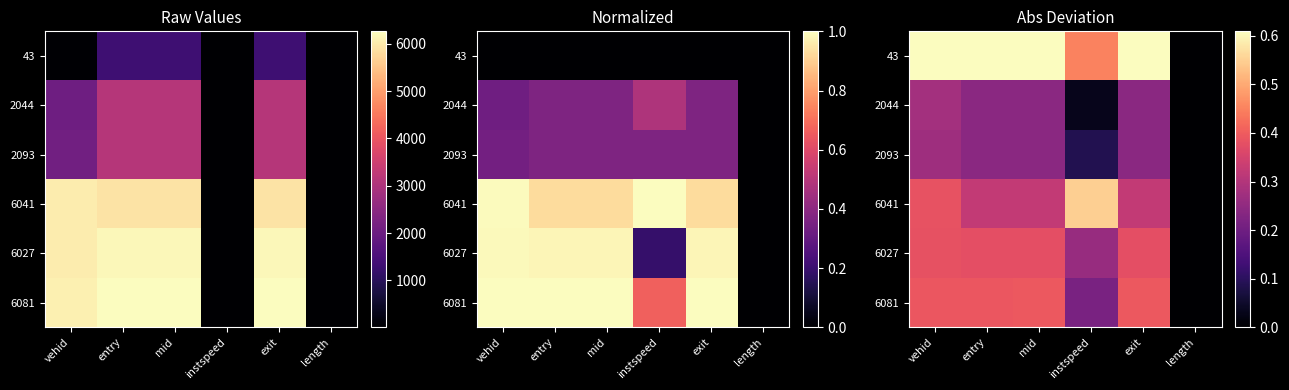

Count the number of categories in the chart.

6